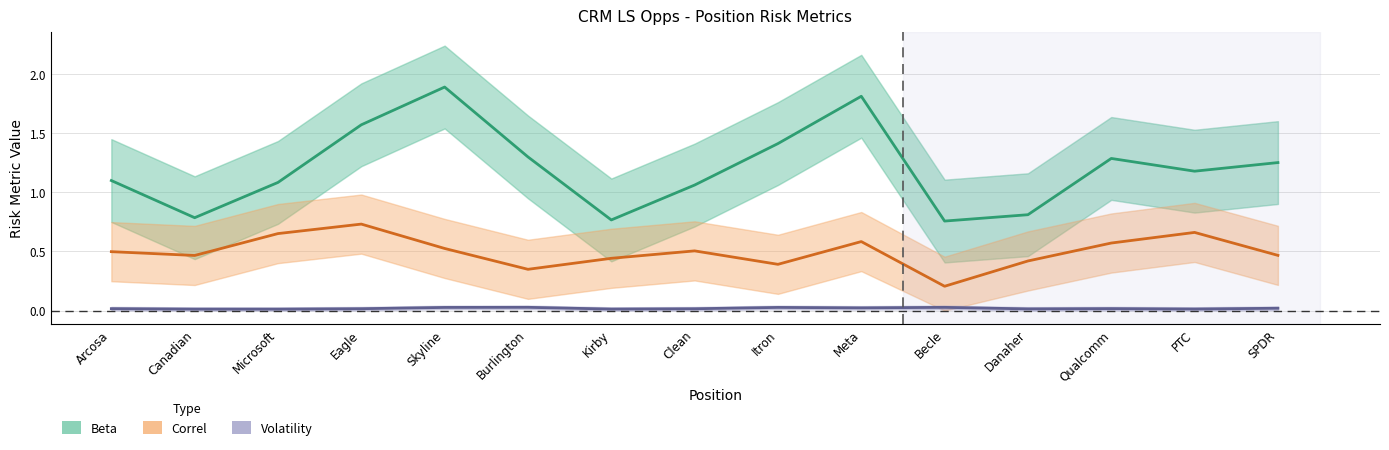

How many categories are shown in the chart?

15